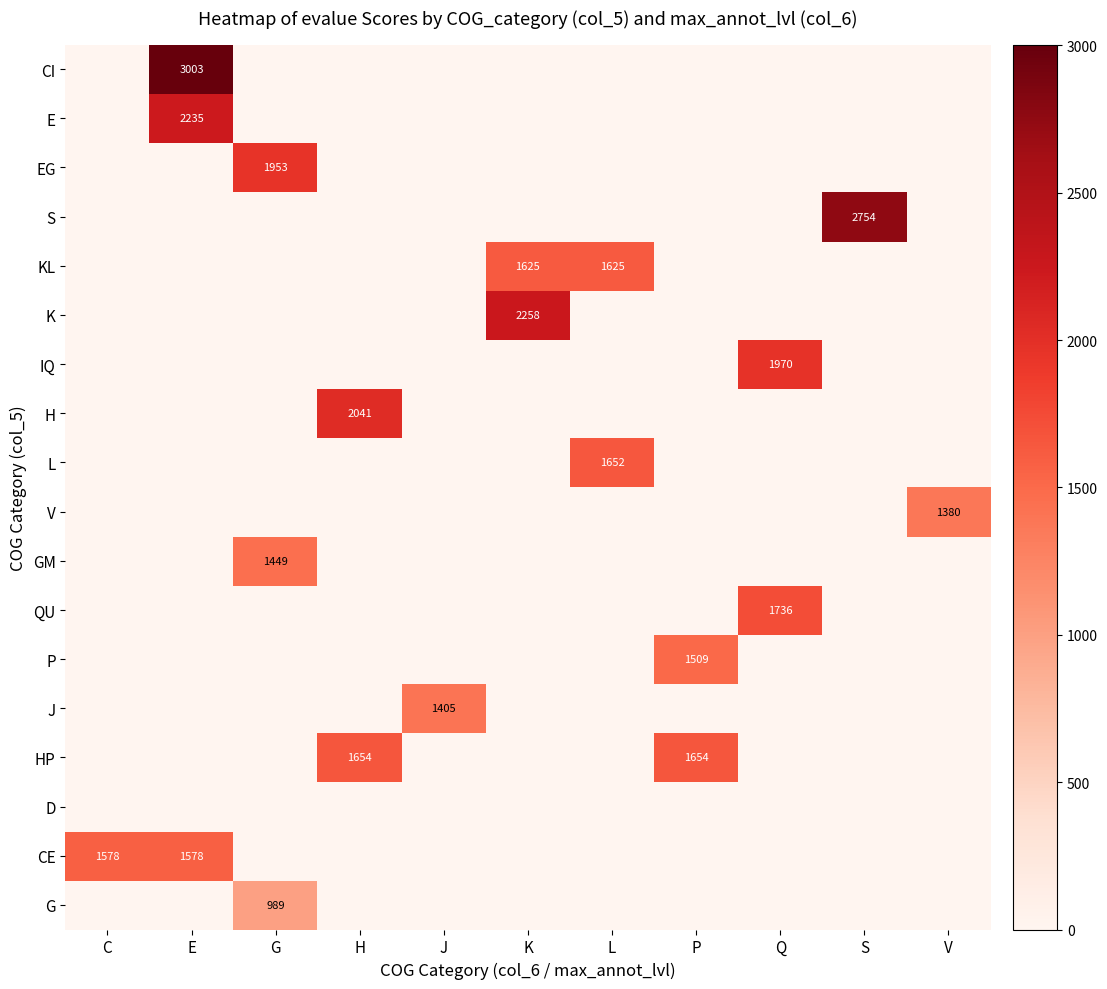

What is the total value across all series at G?

4391